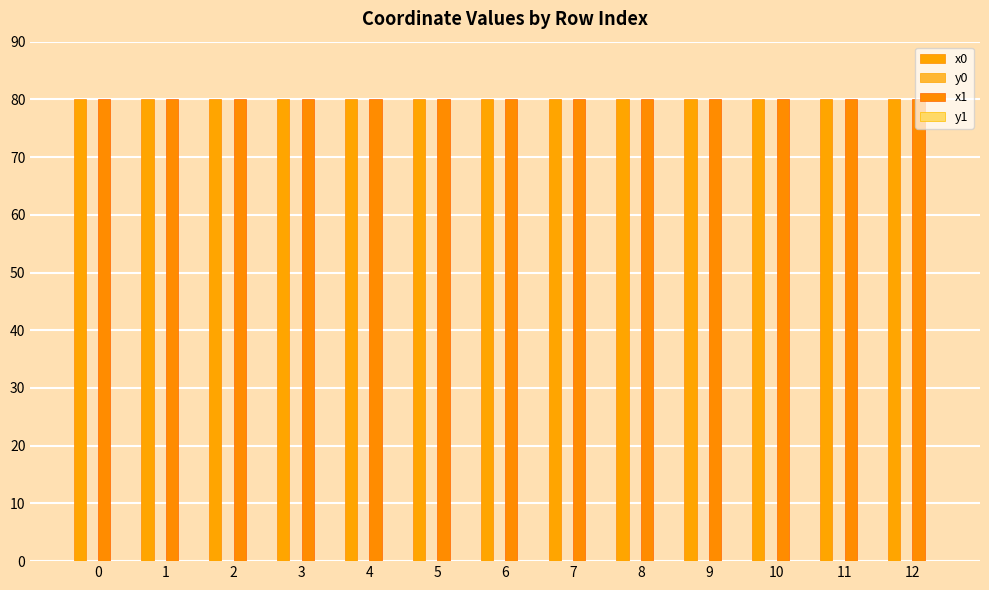

How many groups of bars are there?

13